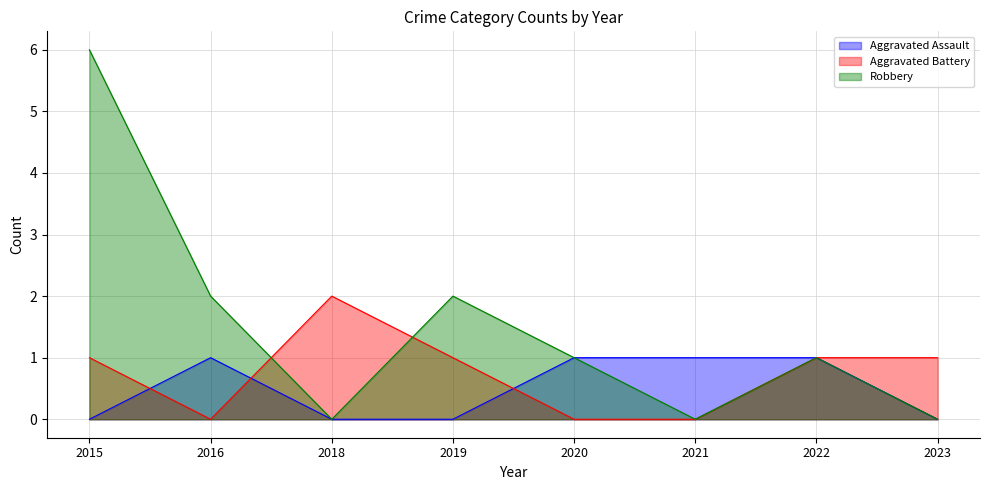

How many lines are shown in the chart?

3